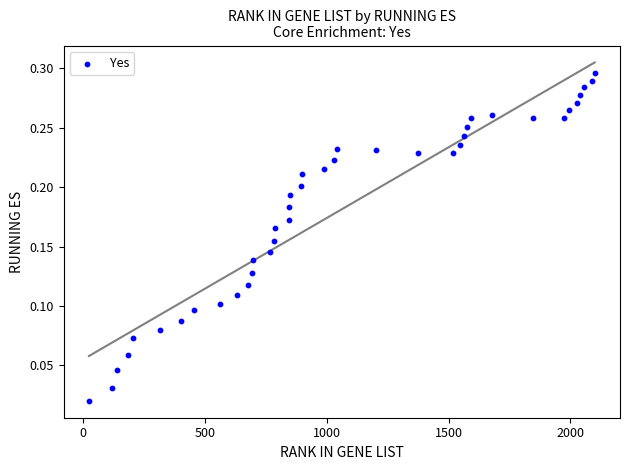

What is the range of X values (max minus min)?

2077.0